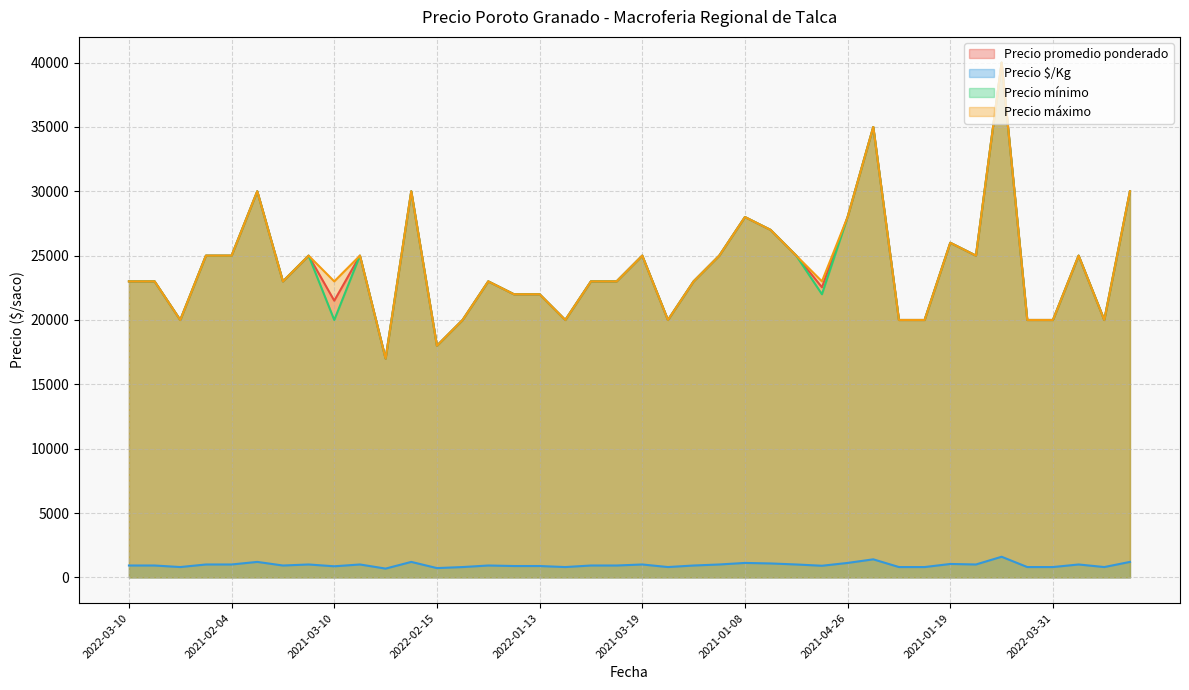

What is the label of the 9th point from the left?

2021-03-10